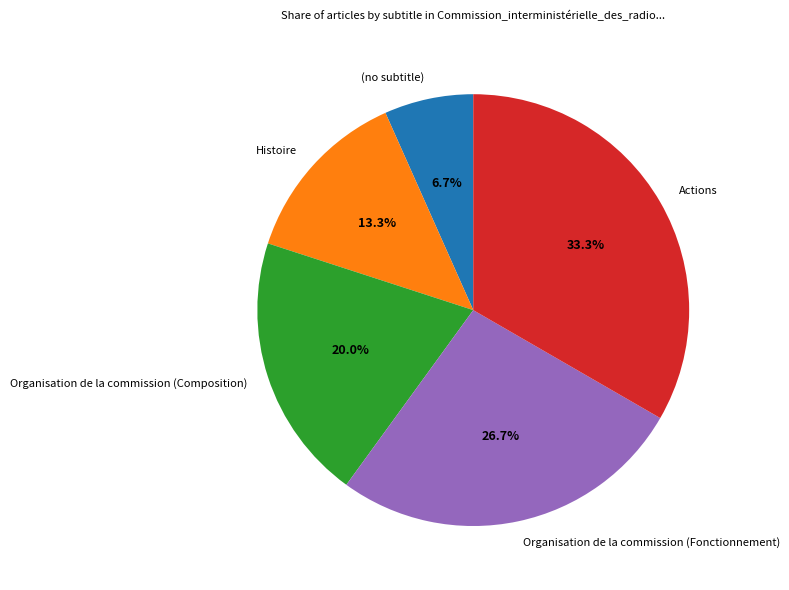

How many segments does this pie chart have?

5